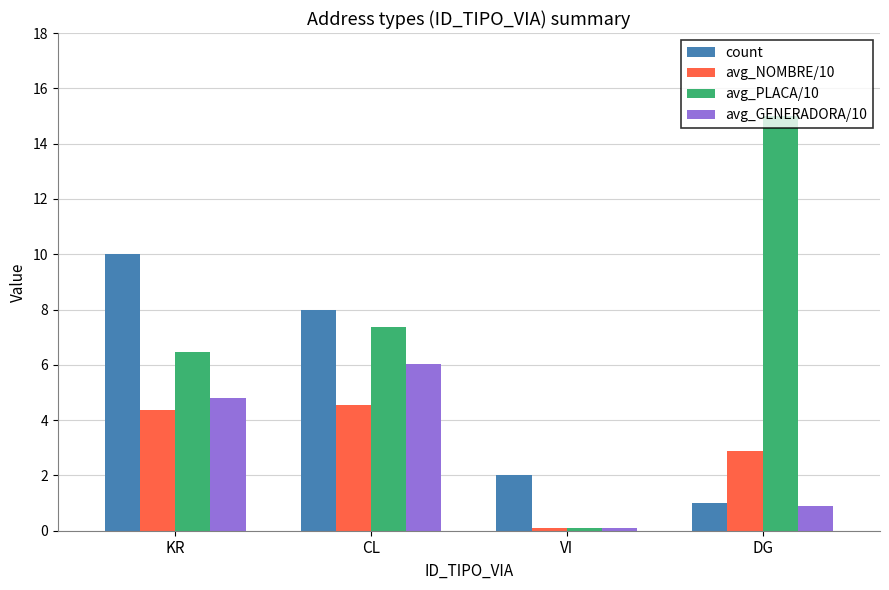

Which series has the largest range (max minus min)?

avg_PLACA/10